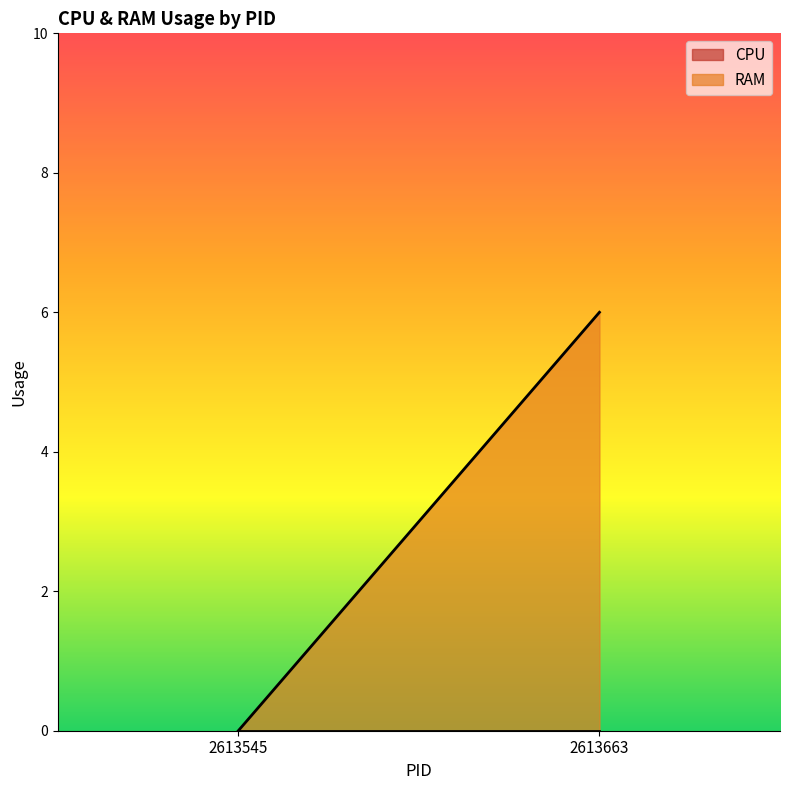

The value of RAM at 2613663 is 6. True or false?

True